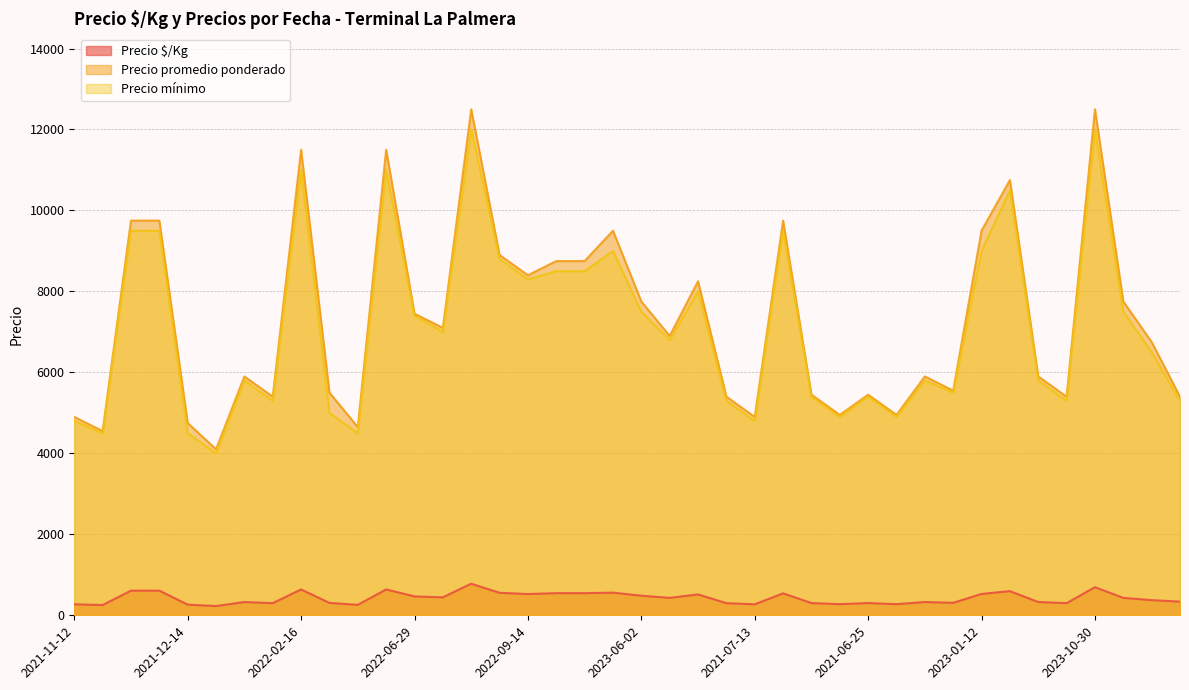

Where is the first local maximum for Precio mínimo?

2022-04-04